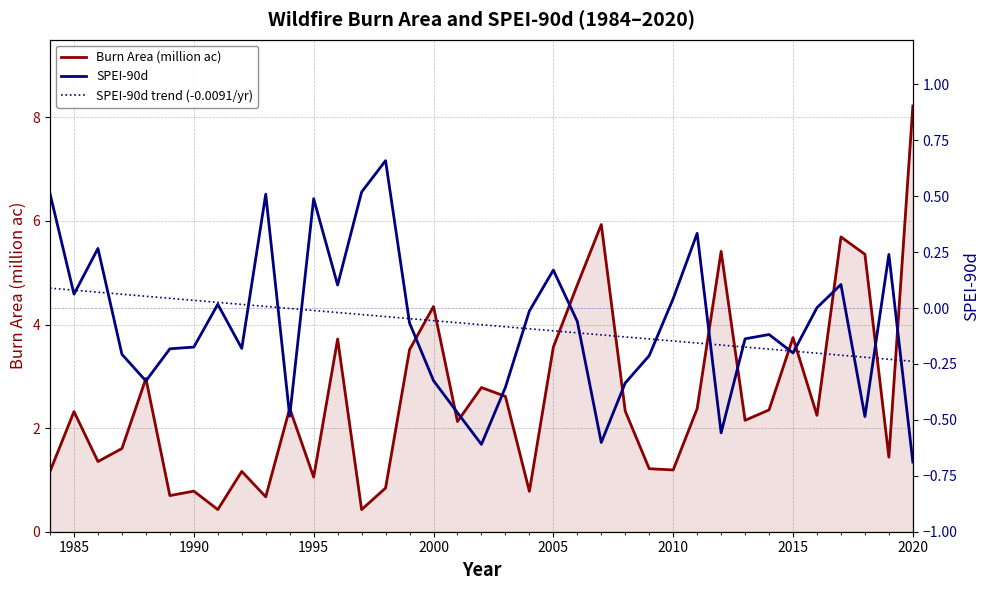

At which label does Burn Area (million ac) first exceed 2?

1985